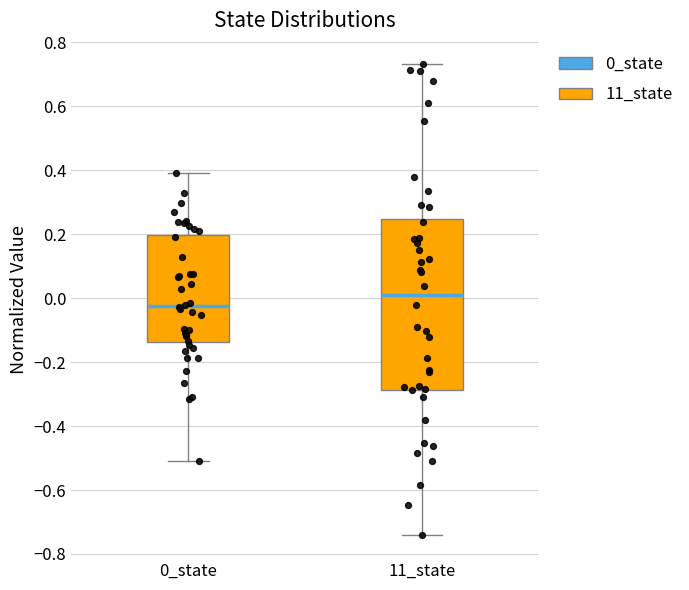

Which box has the lowest median line?

0_state